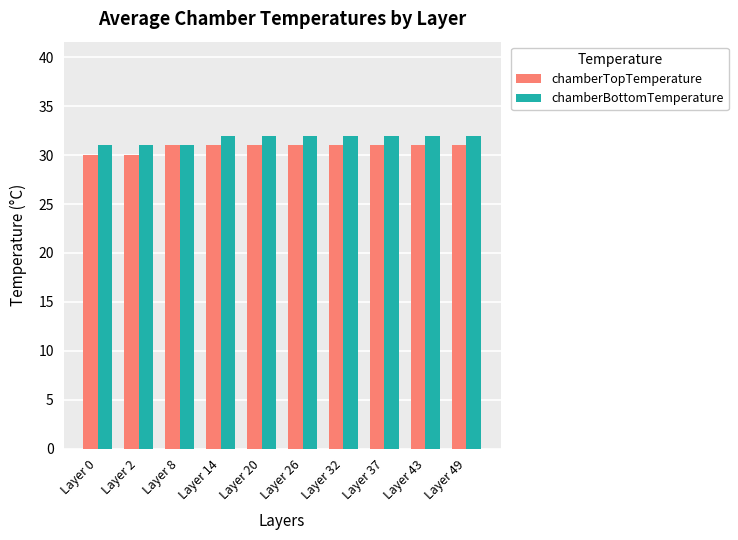

Reading left to right, transcribe all the data shown in this chart.

chamberTopTemperature: Layer 0=30	Layer 2=30	Layer 8=31	Layer 14=31	Layer 20=31	Layer 26=31	Layer 32=31	Layer 37=31	Layer 43=31	Layer 49=31
chamberBottomTemperature: Layer 0=31	Layer 2=31	Layer 8=31	Layer 14=32	Layer 20=32	Layer 26=32	Layer 32=32	Layer 37=32	Layer 43=32	Layer 49=32